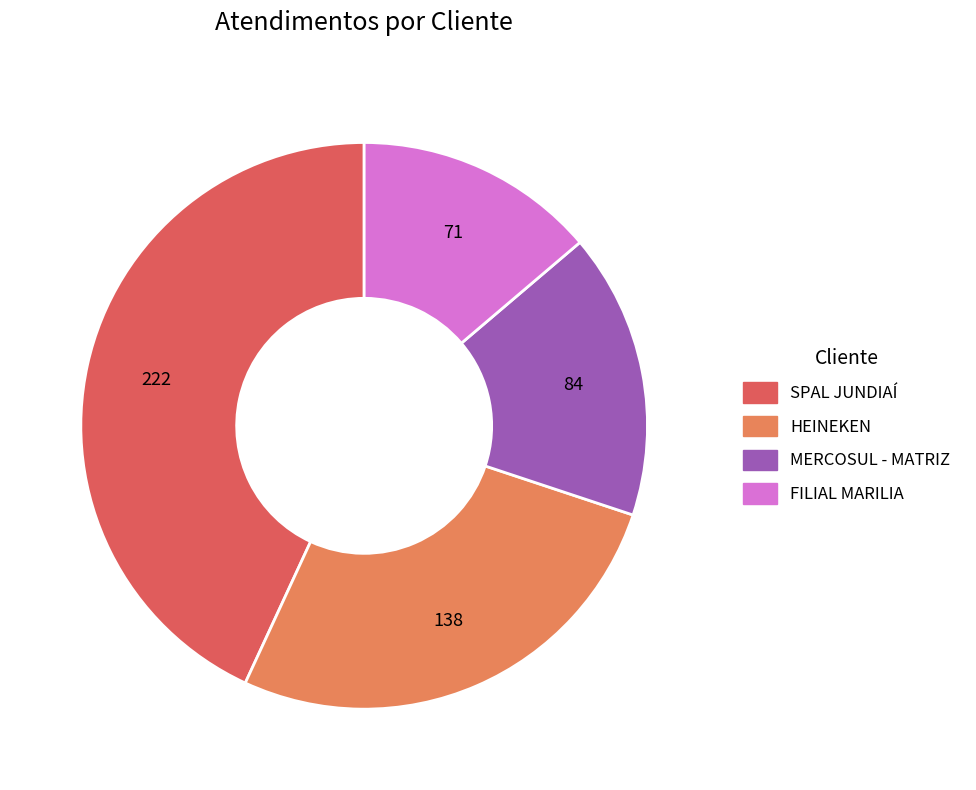

Which has a higher value, MERCOSUL - MATRIZ or FILIAL MARILIA?

MERCOSUL - MATRIZ